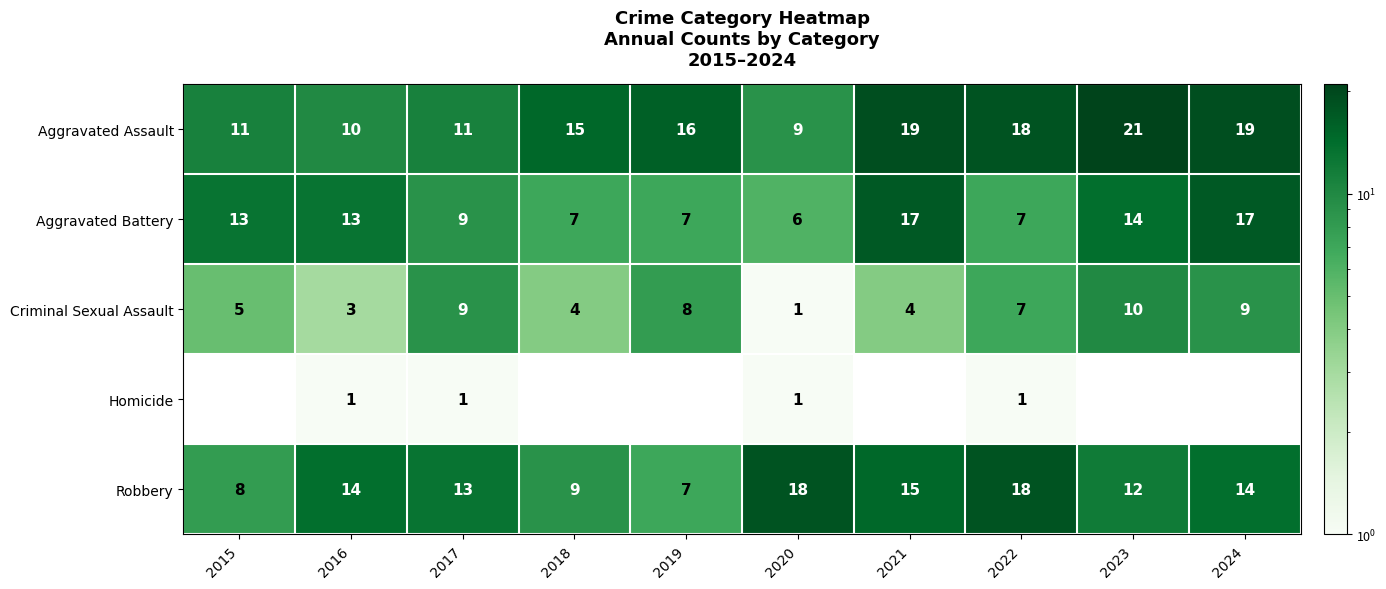

The value of Homicide at 2022 is 1. True or false?

True